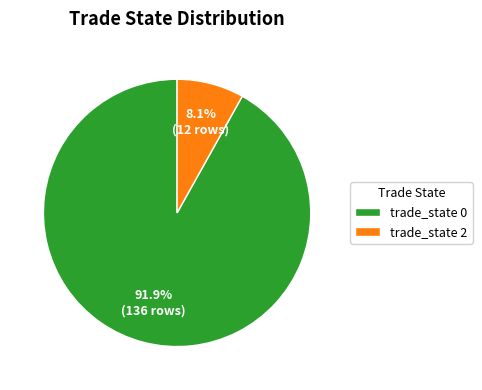

Which category has the smallest portion of the pie?

trade_state 2